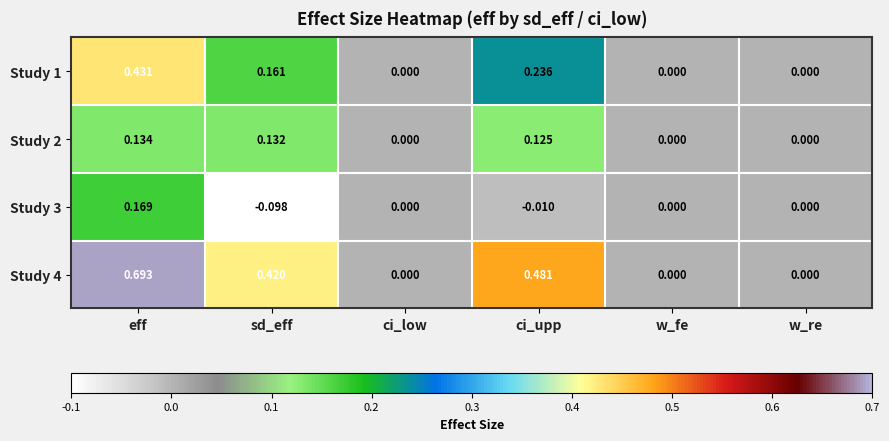

Which category has the lowest value in the Study 3 series?

sd_eff